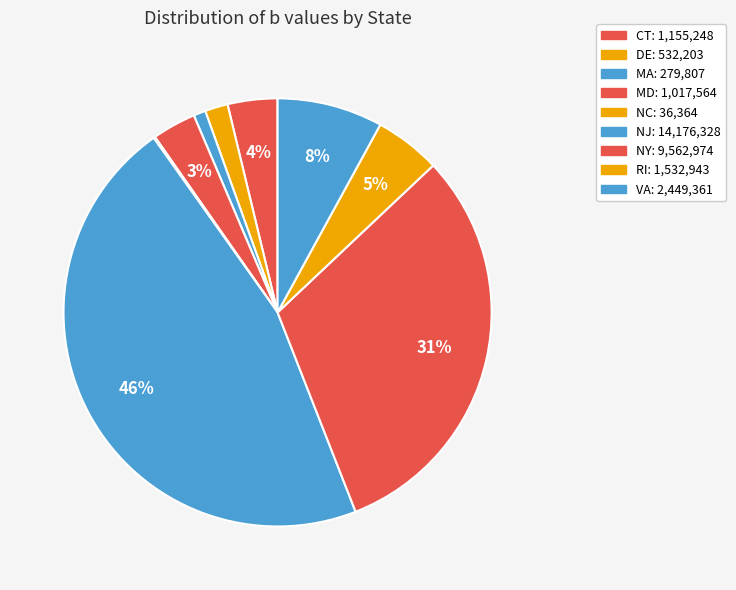

To the nearest percent, what is the combined percentage of NY and MA?

32%